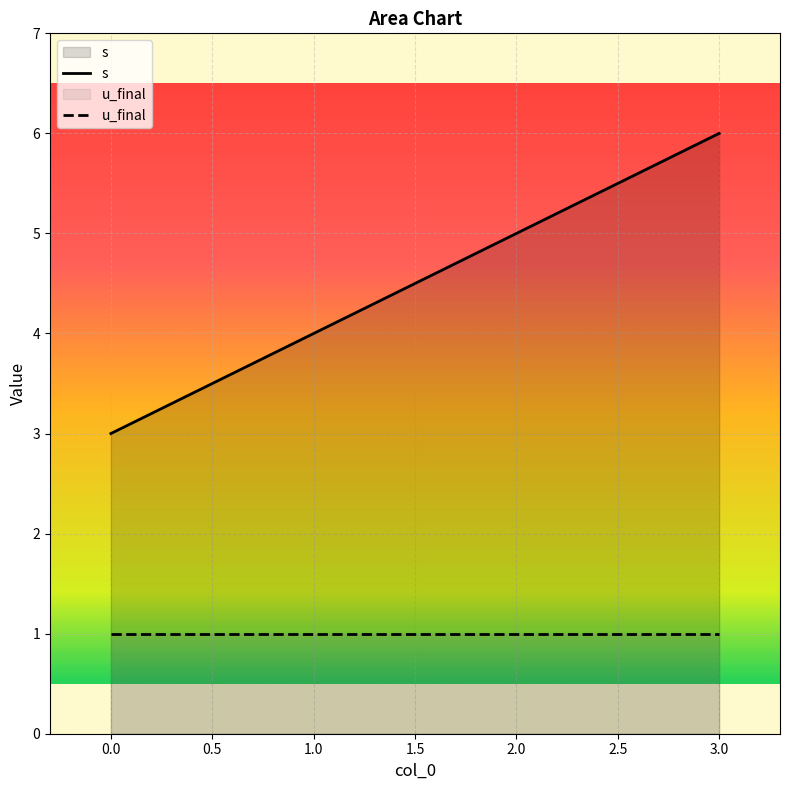

What is the difference between the maximum and second lowest values in the s series?

2